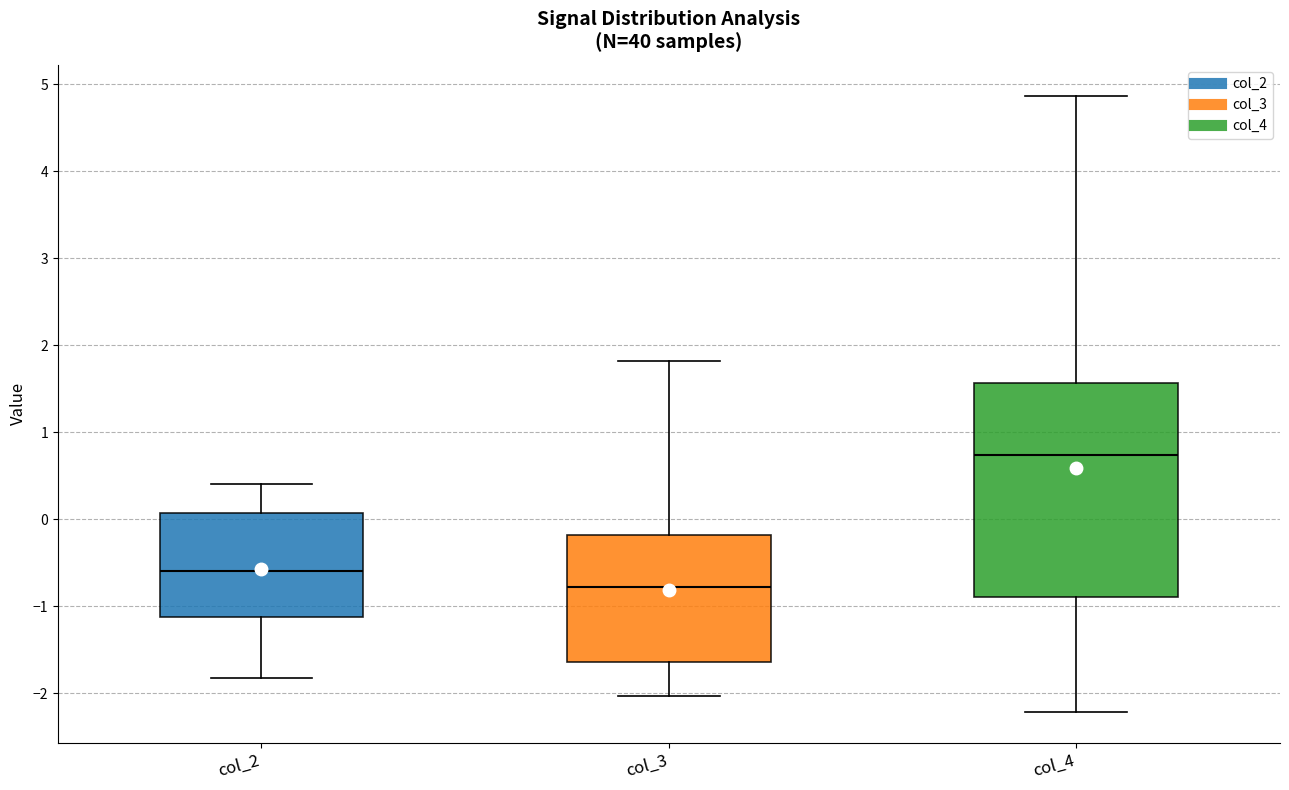

Reading left to right, transcribe this box plot: for each box, give where its median line is, the range the box spans, and where its two whiskers end, as read against the y-axis. The values are not printed on the chart, so give them approximately, as read against the axis.

col_2: median -0.6, box -1.1 to 0.1, whiskers -1.8 to 0.4
col_3: median -0.8, box -1.6 to -0.2, whiskers -2.0 to 1.8
col_4: median 0.7, box -0.9 to 1.6, whiskers -2.2 to 4.9